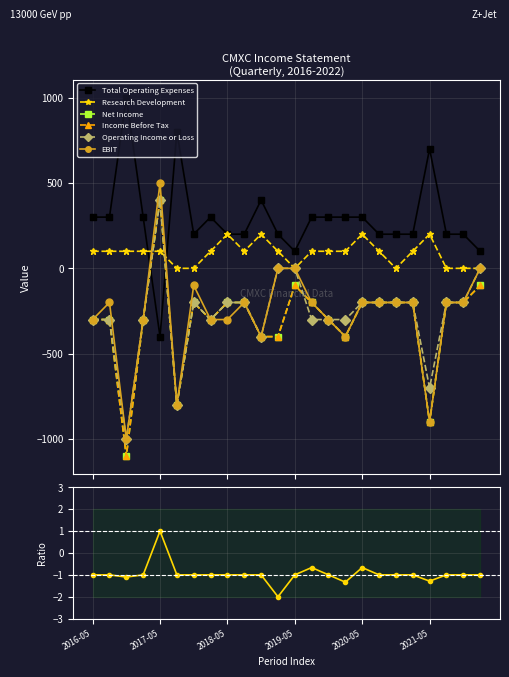

The Total Operating Expenses series shows 200 at 2018-08-31. True or false?

True